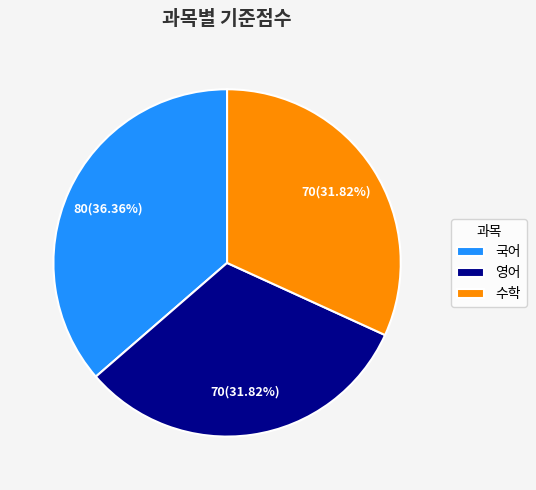

Approximately how many times larger is the value at 국어 compared to 수학?

1.1